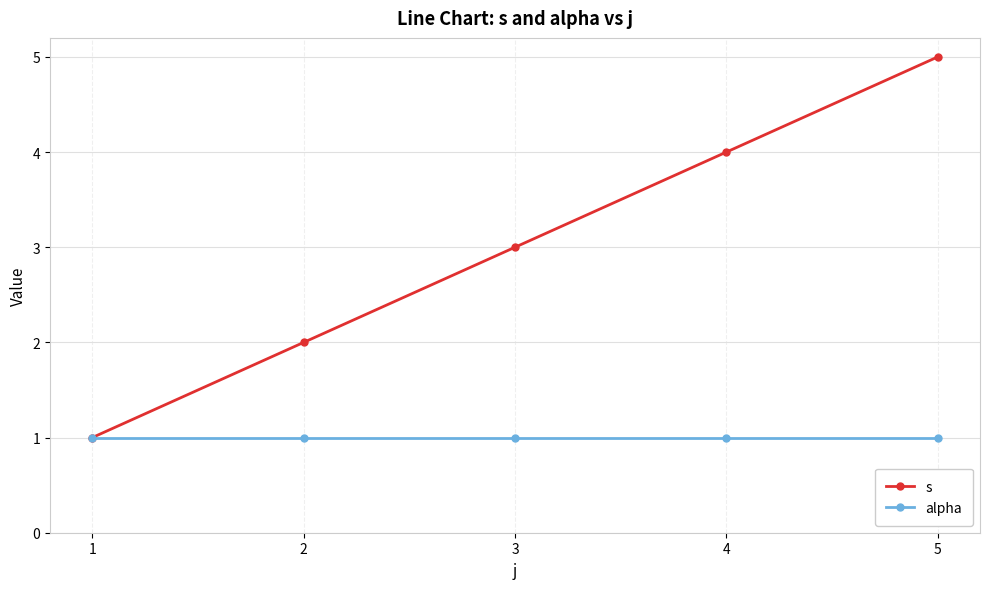

List the series in order of their peak value, highest first.

s, alpha